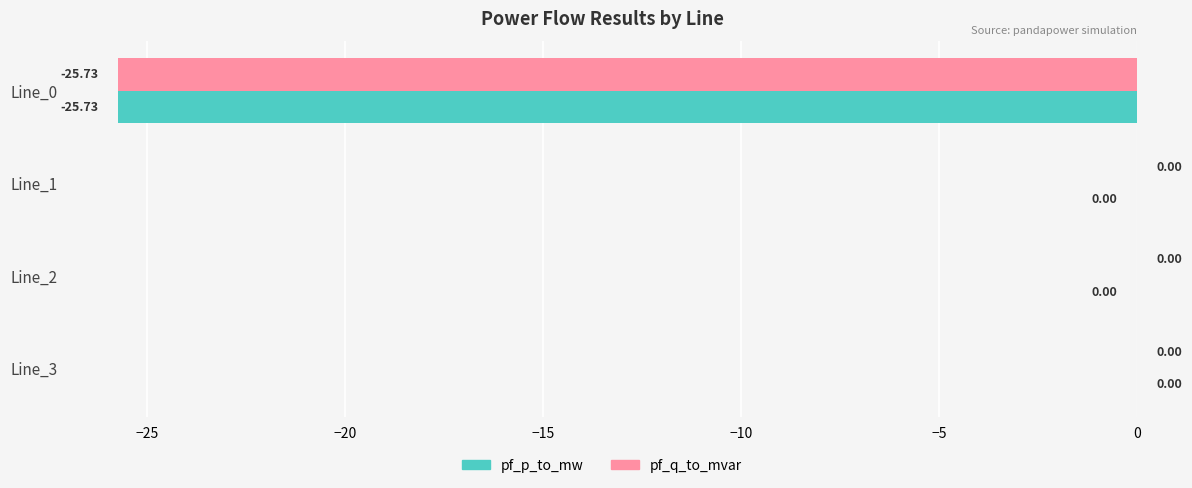

What is the total value across all series at Line_0?

-51.5